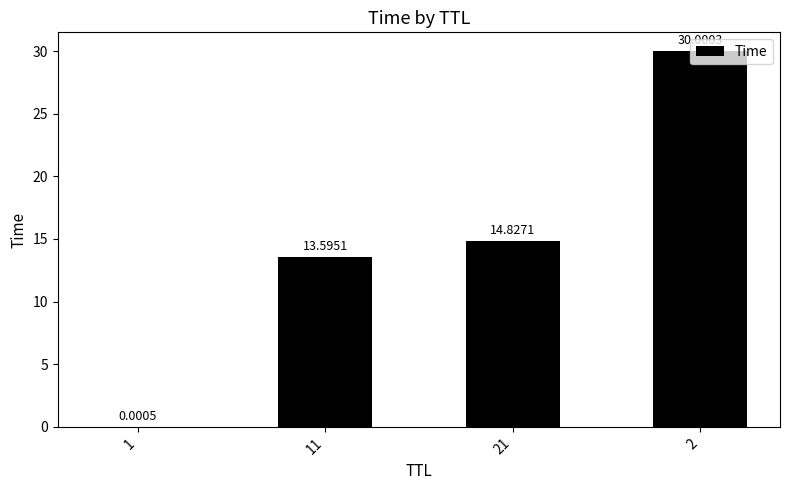

What is the change in value from 1 to 2?

+30.0